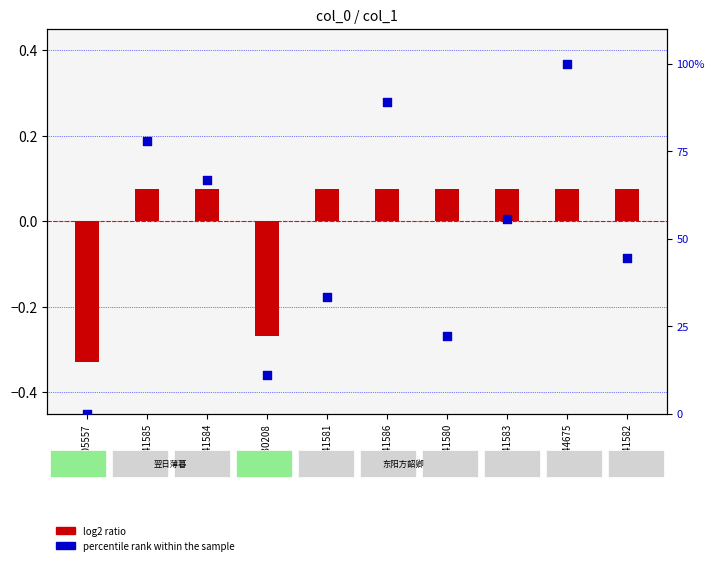

Which series has the widest spread of Y values?

percentile rank within the sample